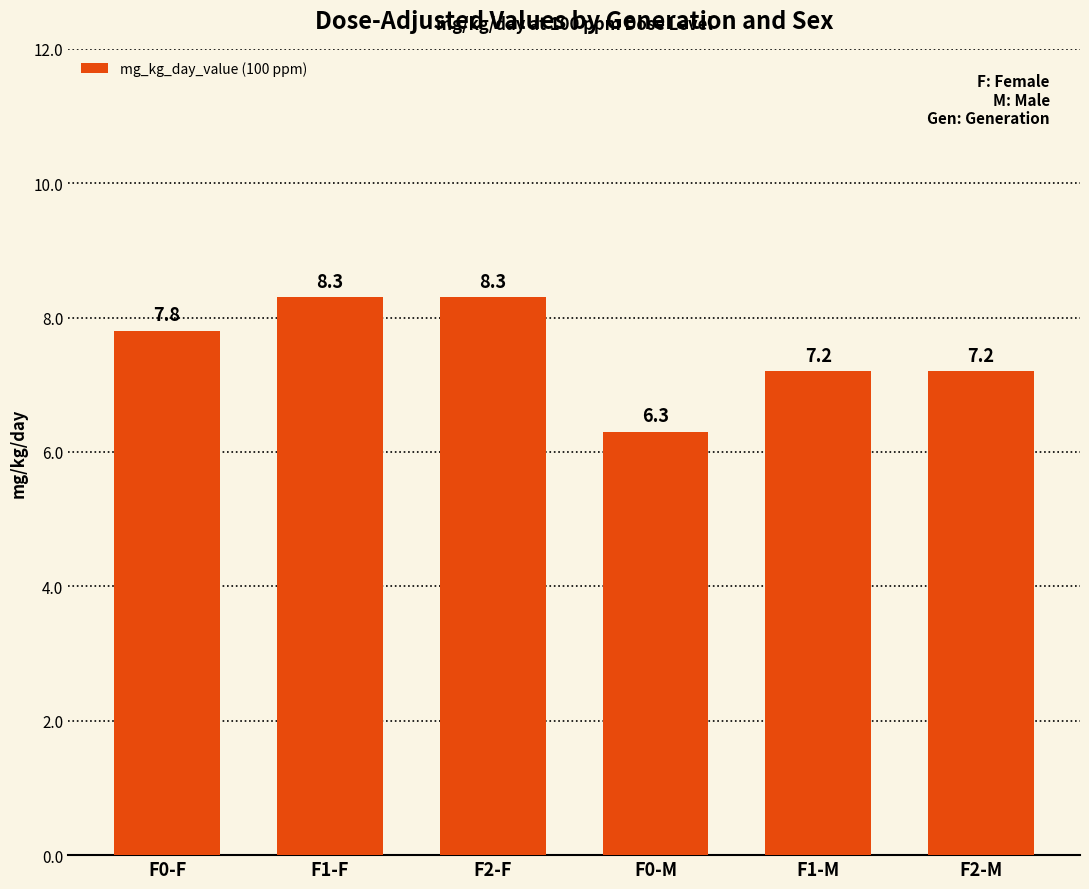

How many series are shown in this chart?

1